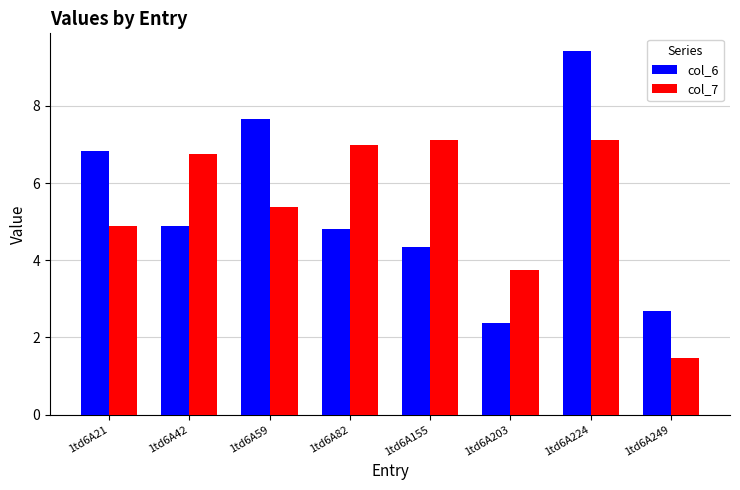

Count the number of data series in this chart.

2